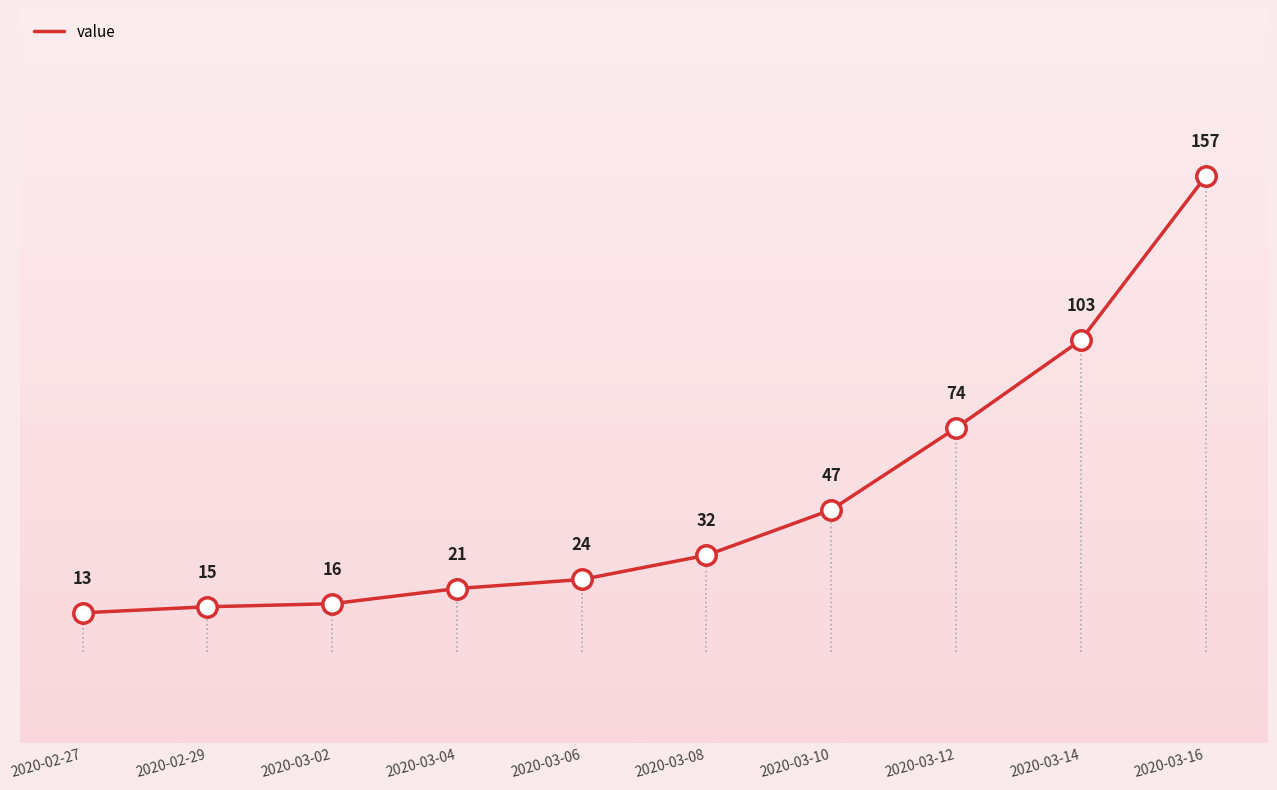

The value at 2020-03-06 is 24. True or false?

True